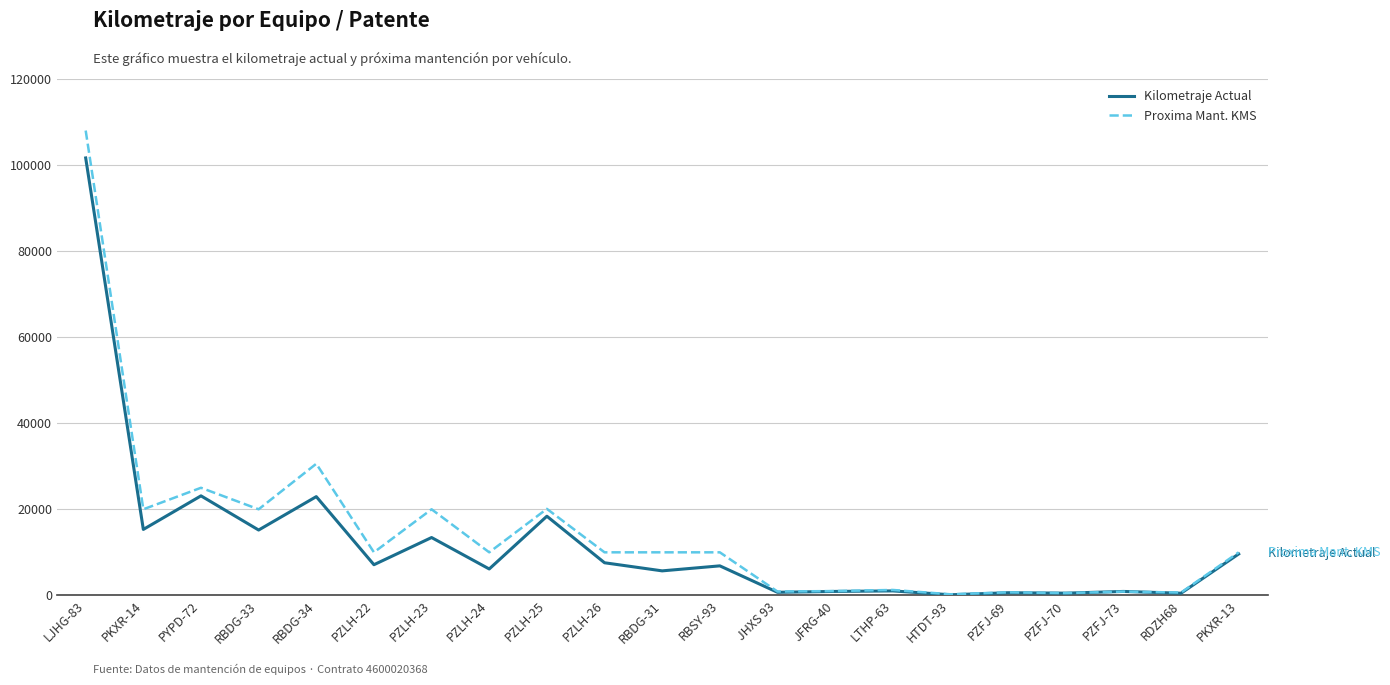

List the series in order of their peak value, highest first.

Proxima Mant. KMS, Kilometraje Actual